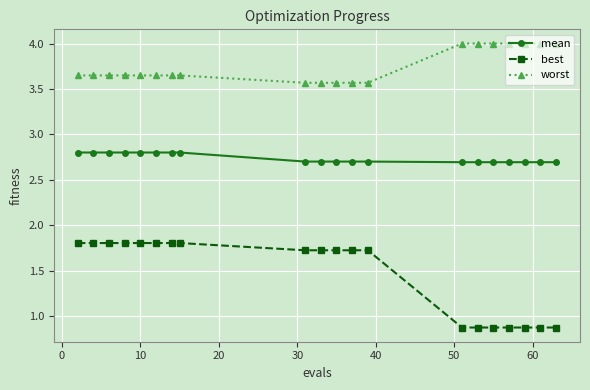

Which series has the largest total across all categories?

worst